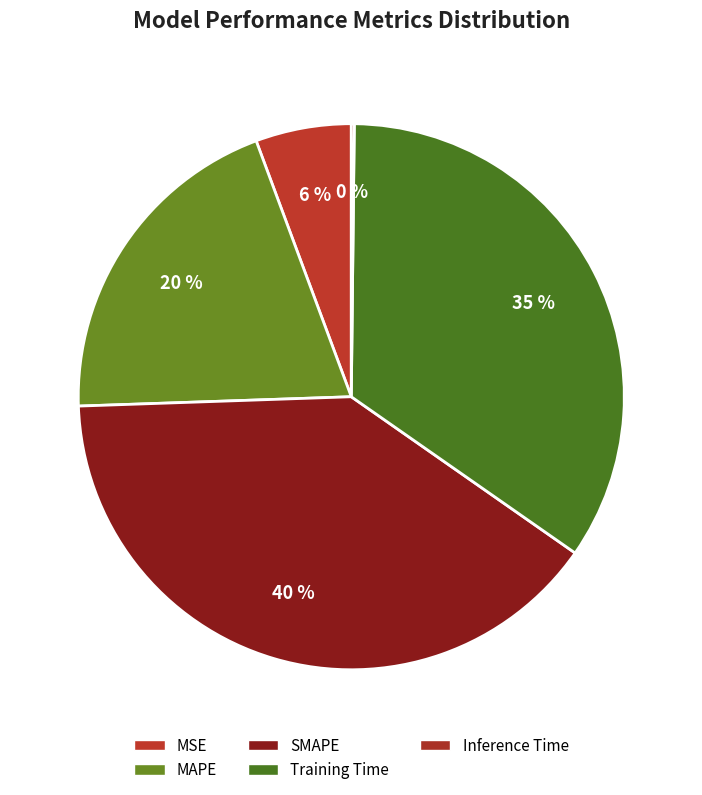

What percentage is the MAPE slice, to the nearest percent?

20%